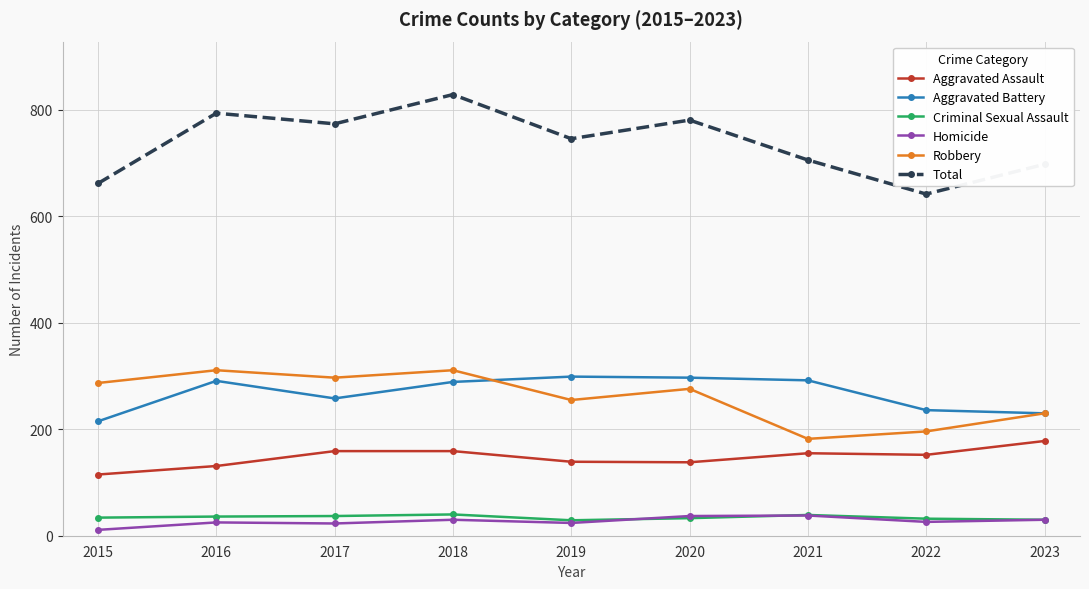

At which label does Robbery first exceed 276?

2015